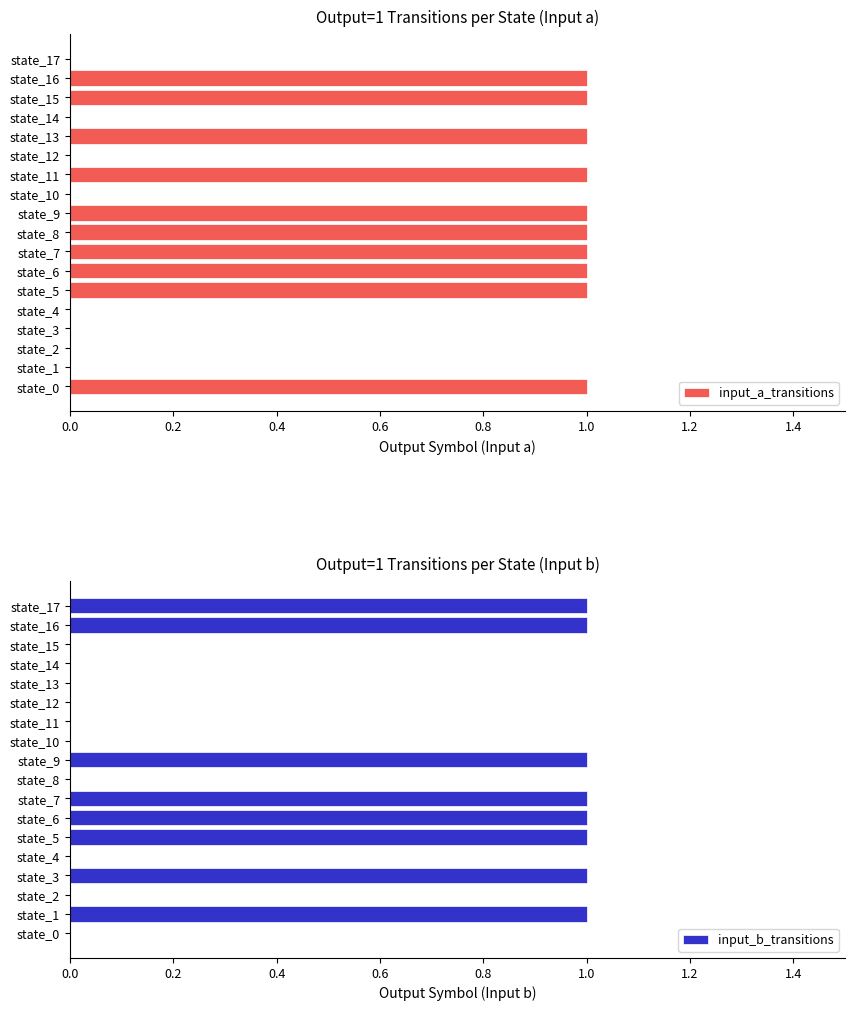

The input_a_transitions series shows 1 at state_9. True or false?

True